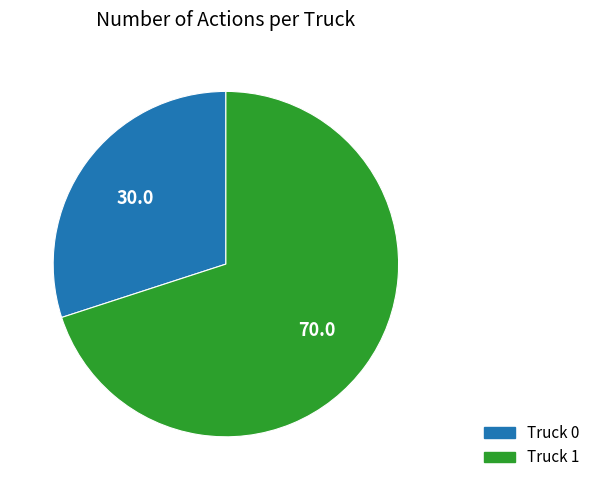

Combined, do Truck 1 and Truck 0 account for over 50%?

Yes